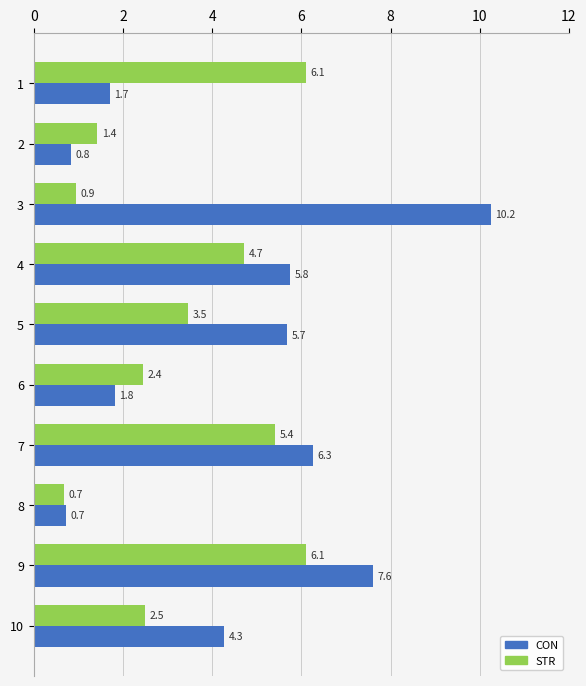

At which label does STR reach its peak?

9